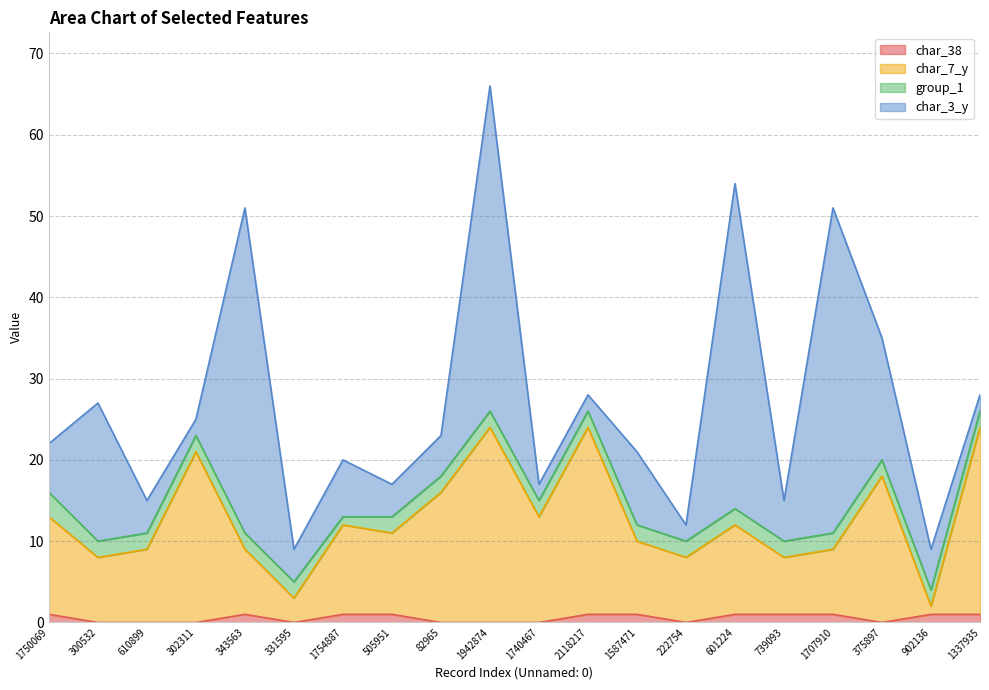

True or false: char_38 and char_7_y cross at least once.

False